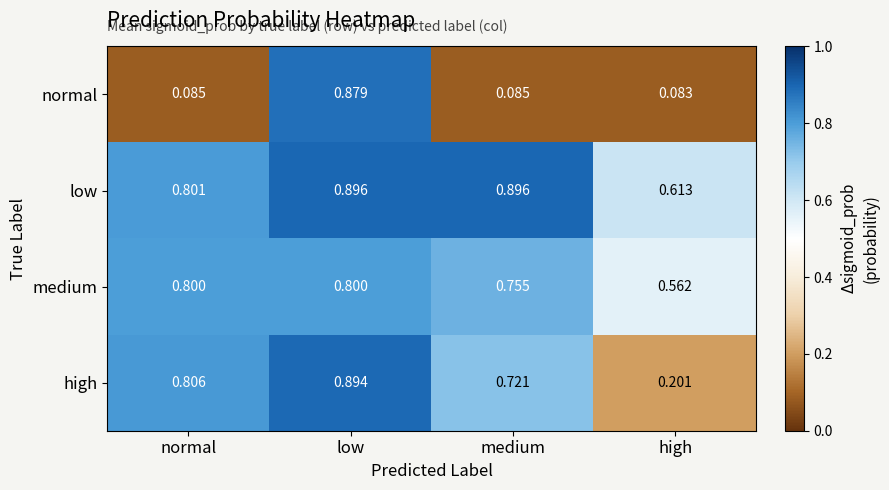

At high, list the series in order from smallest to largest.

normal, high, medium, low